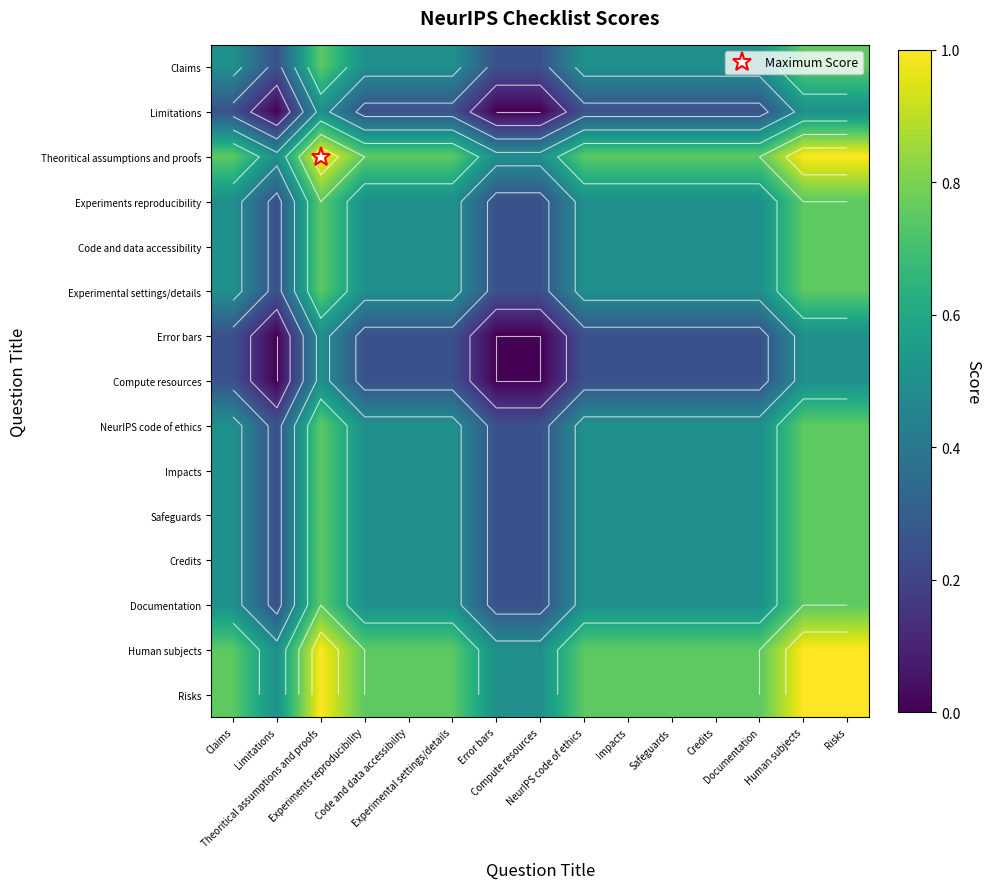

Which has a higher value, Claims or Human subjects?

Human subjects